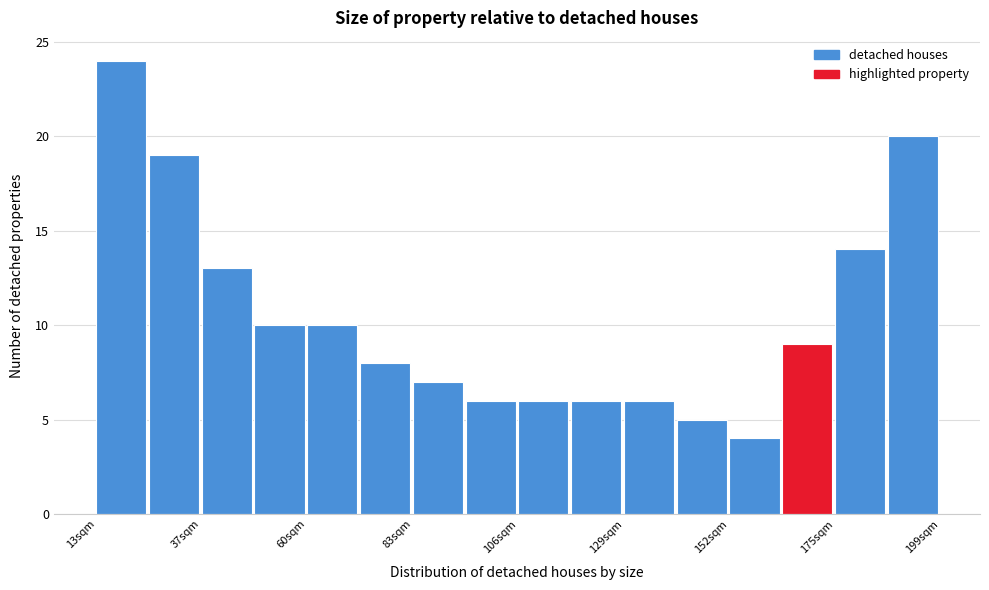

Around what value on the x-axis is the tallest bar? Give the approximate position of its centre, as read against the axis.

20